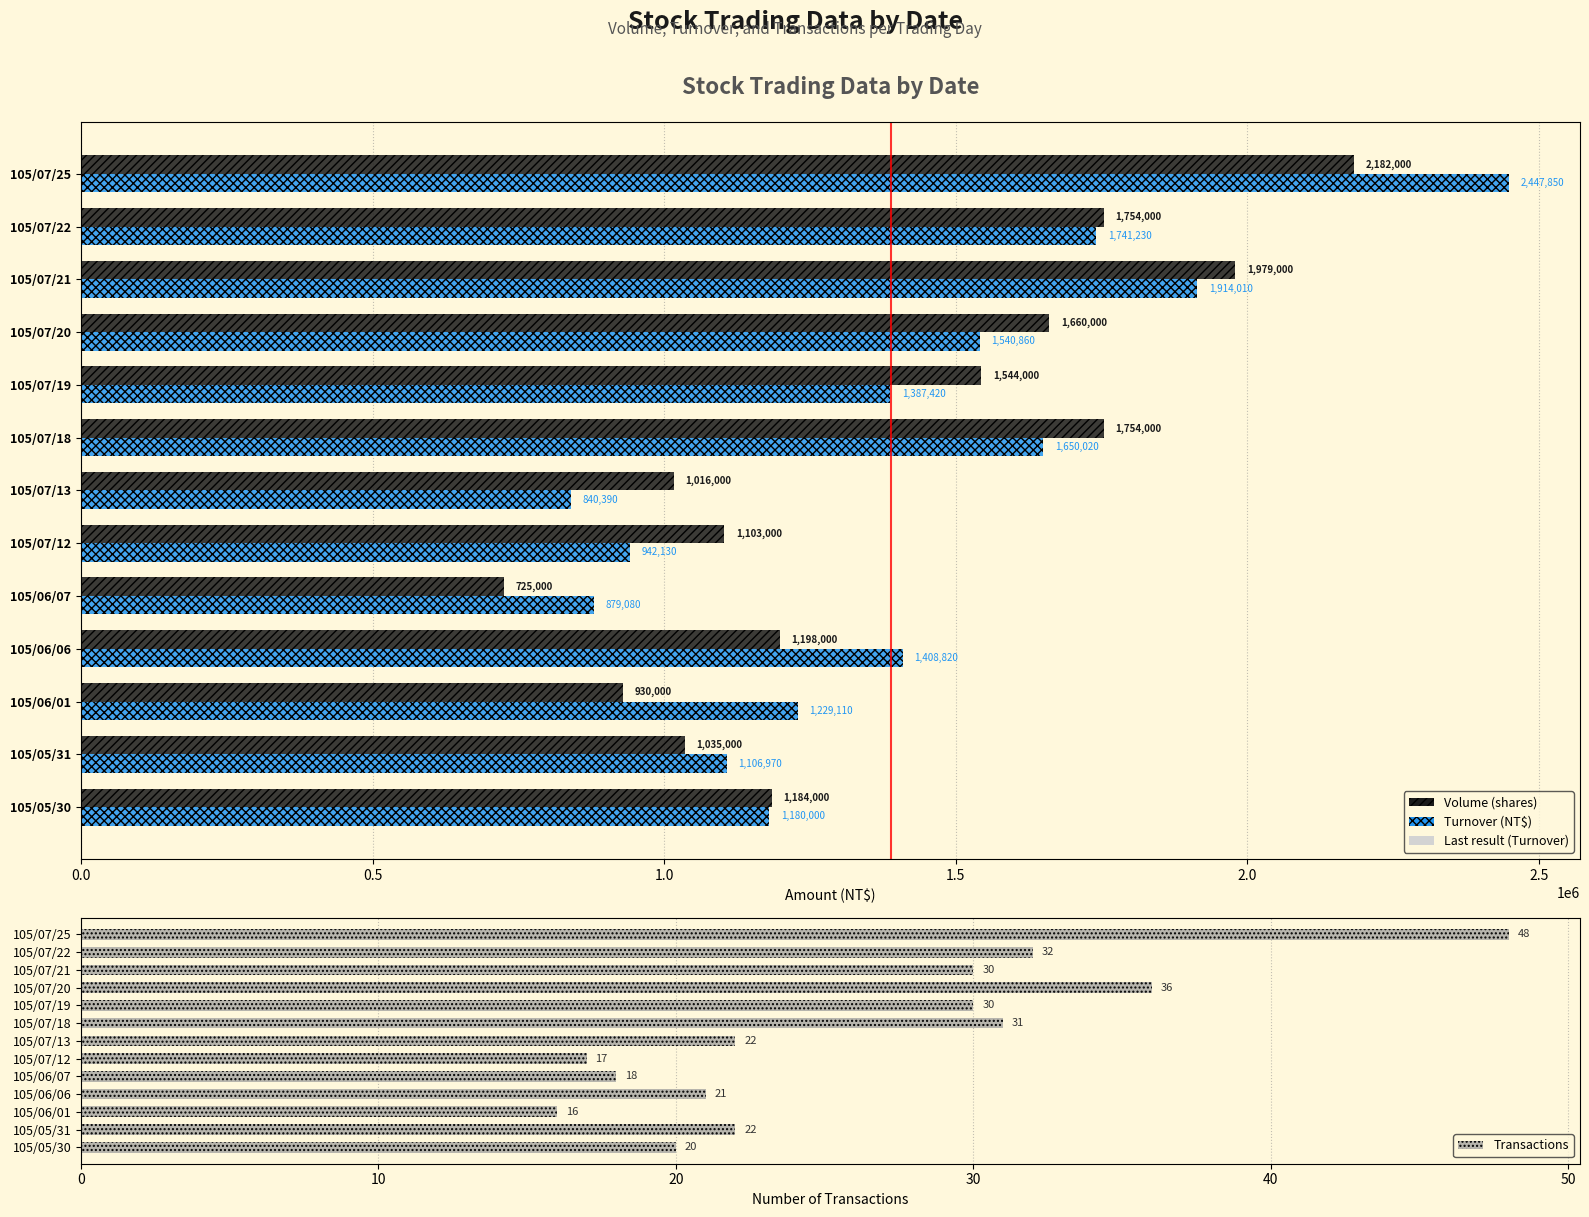

What is the difference between the maximum and minimum values in the Transactions series?

32